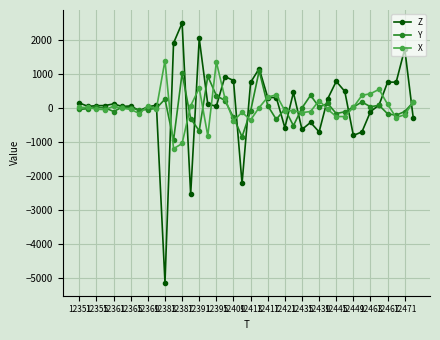

True or false: X has more than 0 interior local peaks.

True